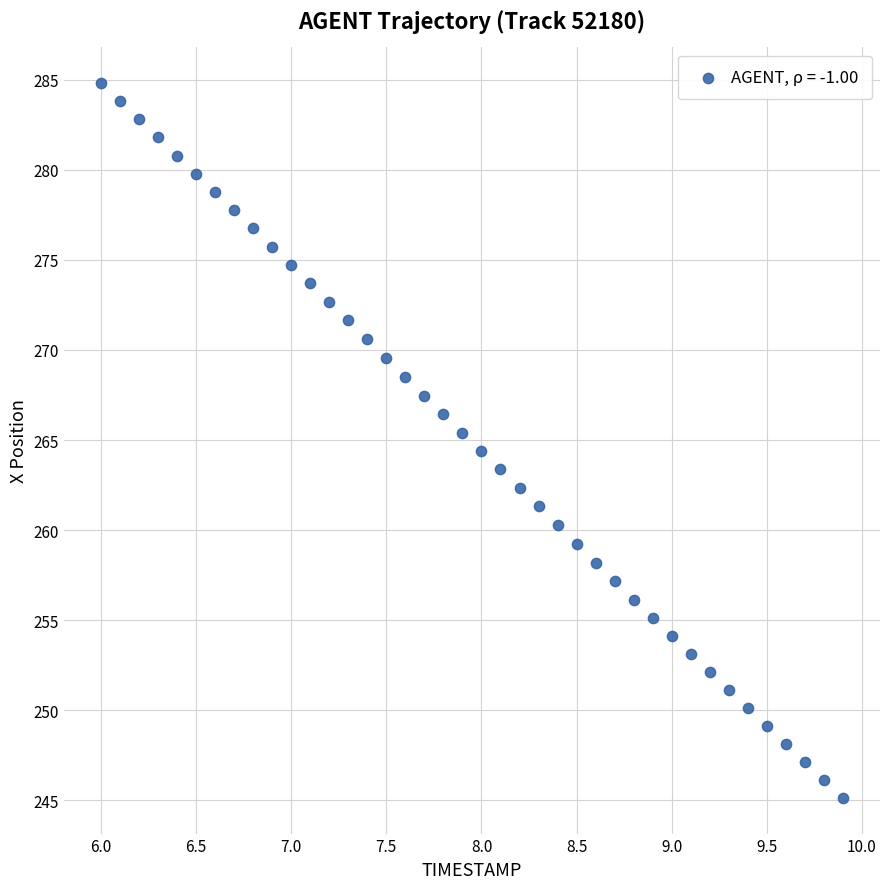

What is the range of X values (max minus min)?

3.9